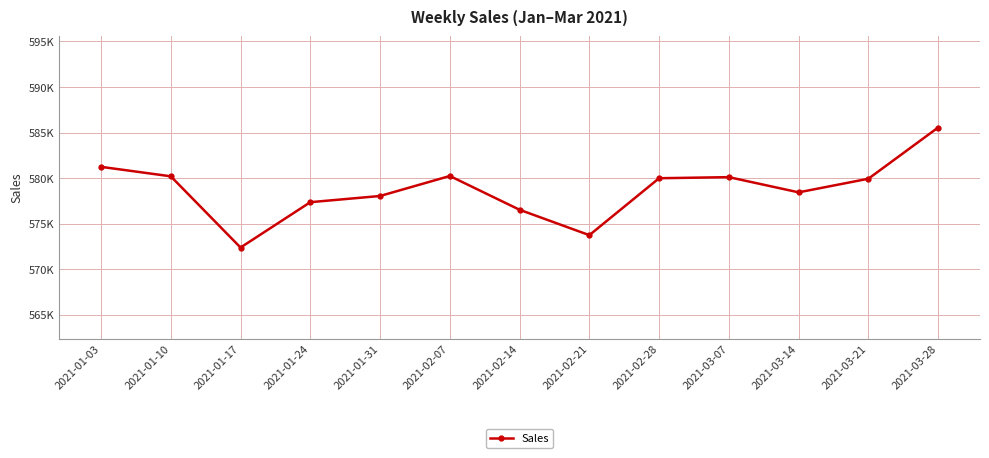

What is the value of the 4th point from the left?

577368.7